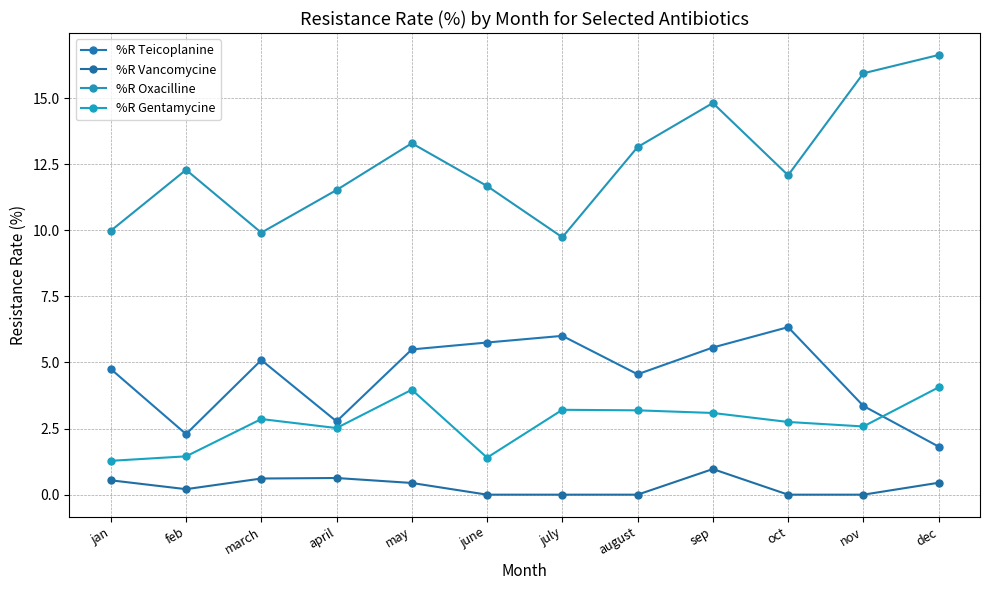

Is this an area chart (filled region under the line)?

No